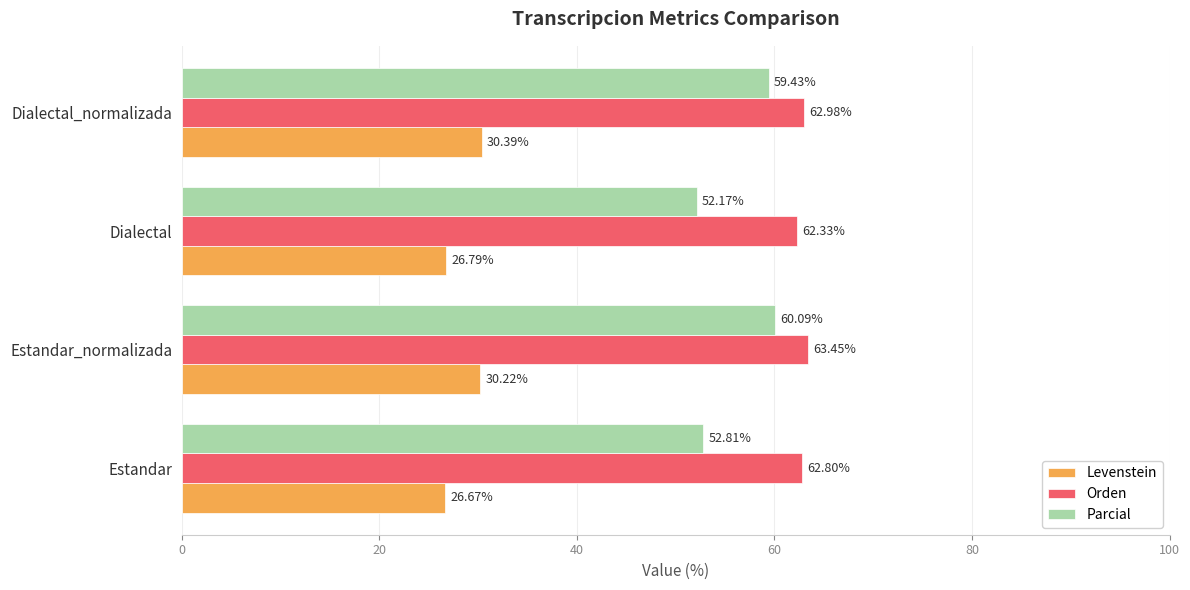

At which label is Parcial closest to 56?

Estandar